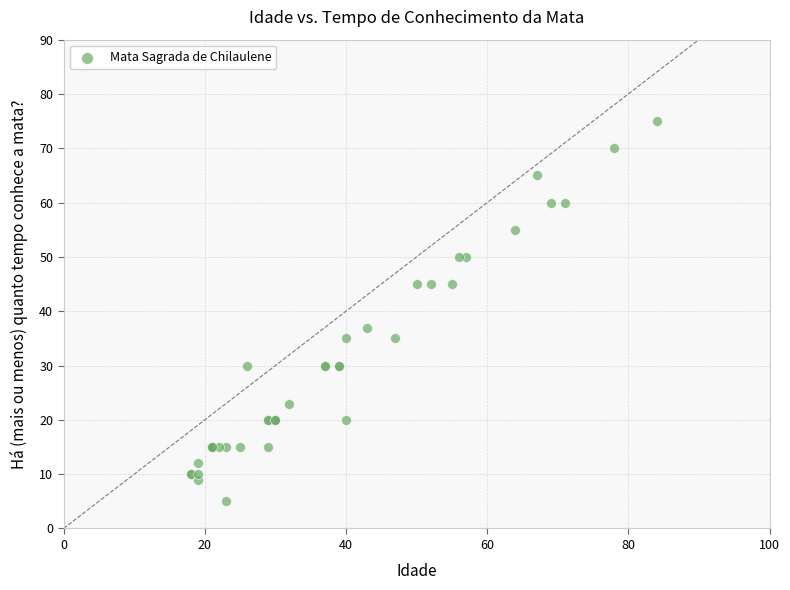

What Y value in the scatter plot is closest to 40?

37